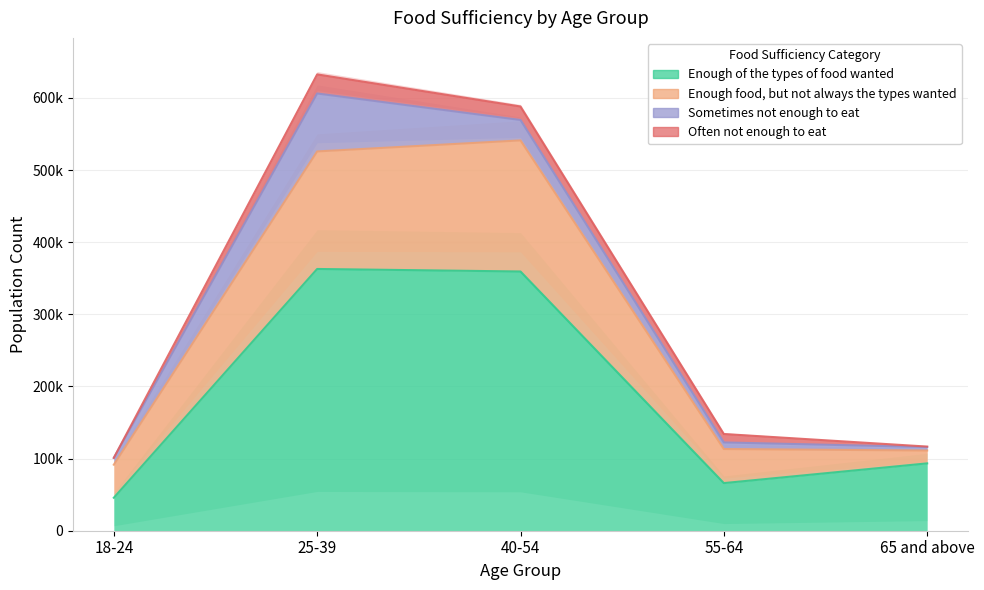

The value of Enough food, but not always the types wanted at 55-64 is 183893. True or false?

False